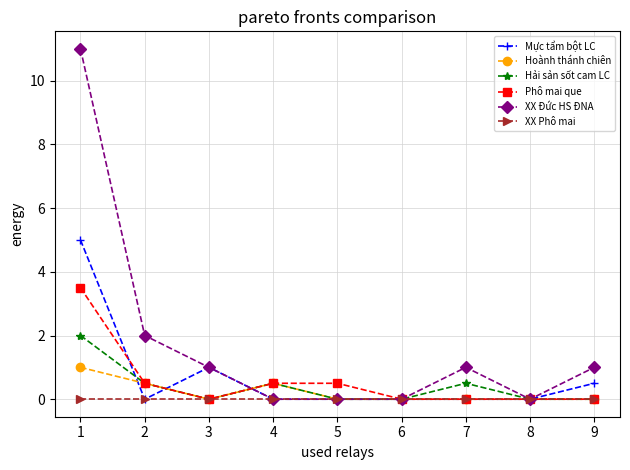

True or false: Hải sản sốt cam LC has more than 1 interior local peaks.

True